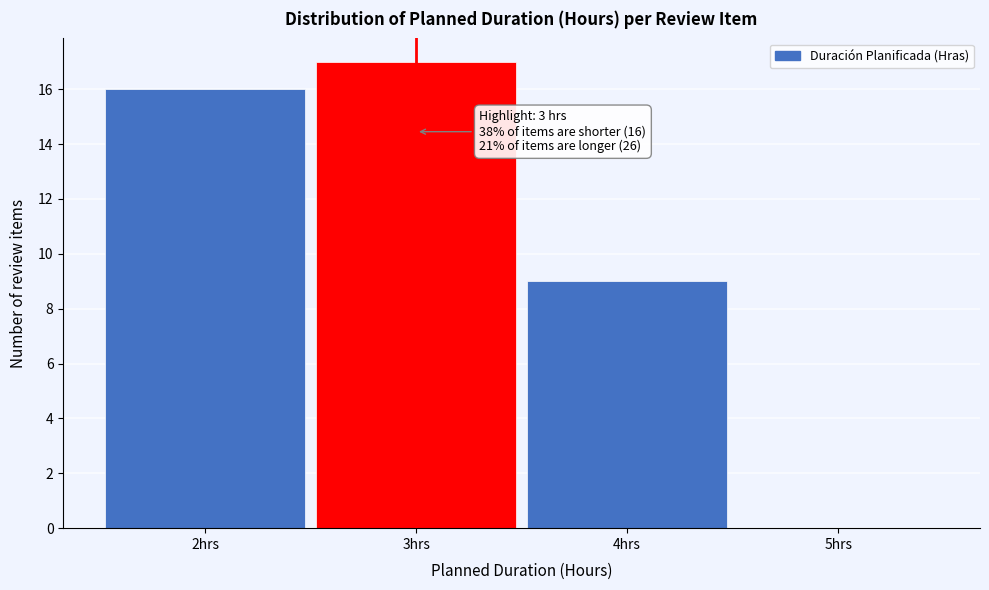

Over which range of the x-axis is the bar tallest?

2.5 to 3.5